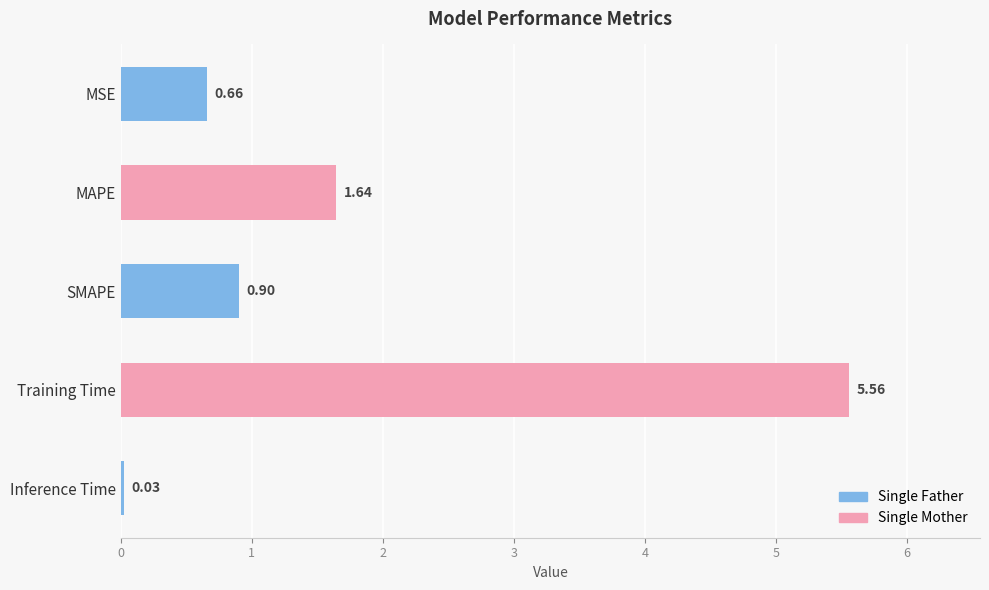

How many series are shown in this chart?

1